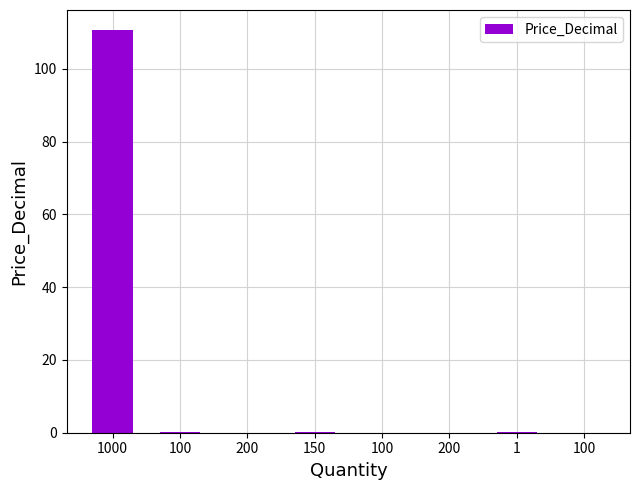

Rank the categories by value from lowest to highest.

200, 200, 100, 100, 100, 150, 1, 1000